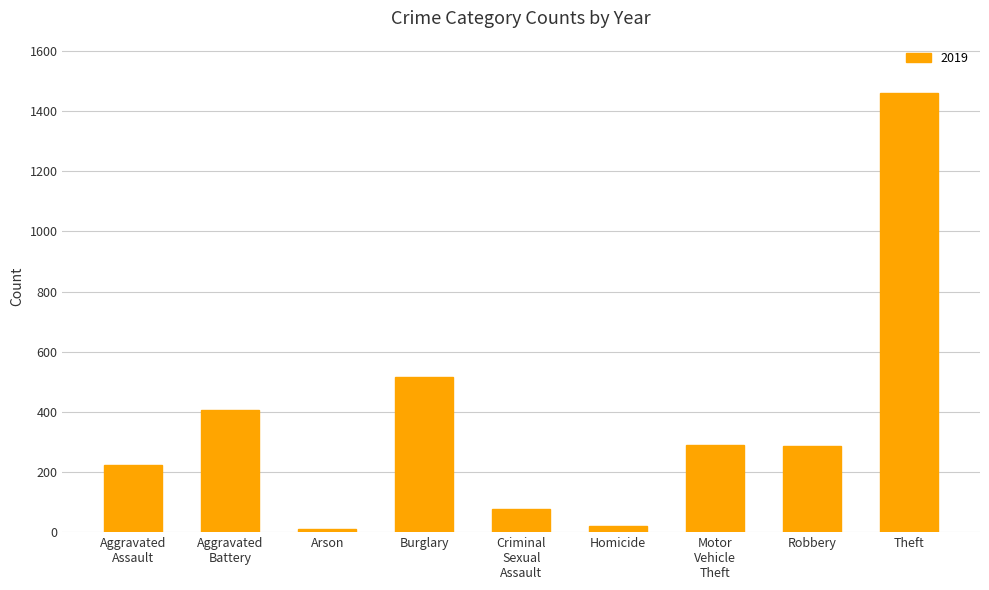

Between Homicide and Robbery, which is larger?

Robbery